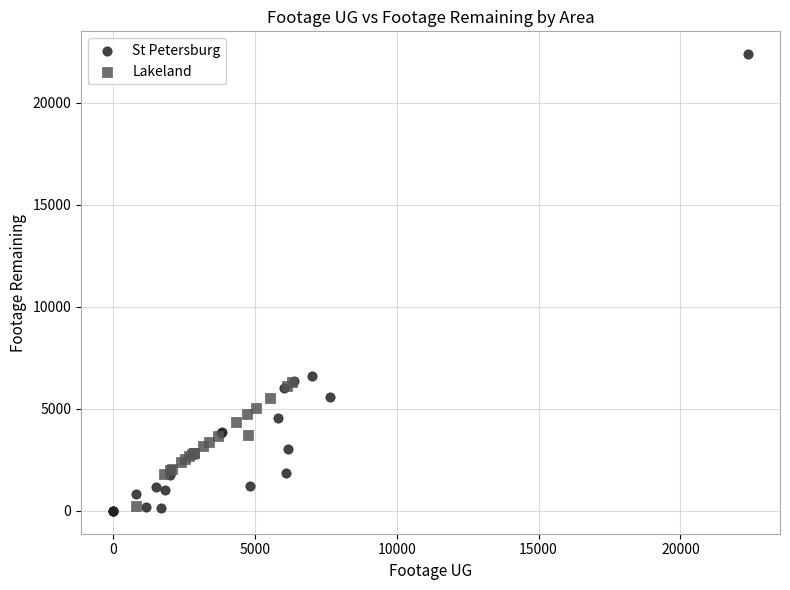

Which series has the widest spread of Y values?

St Petersburg